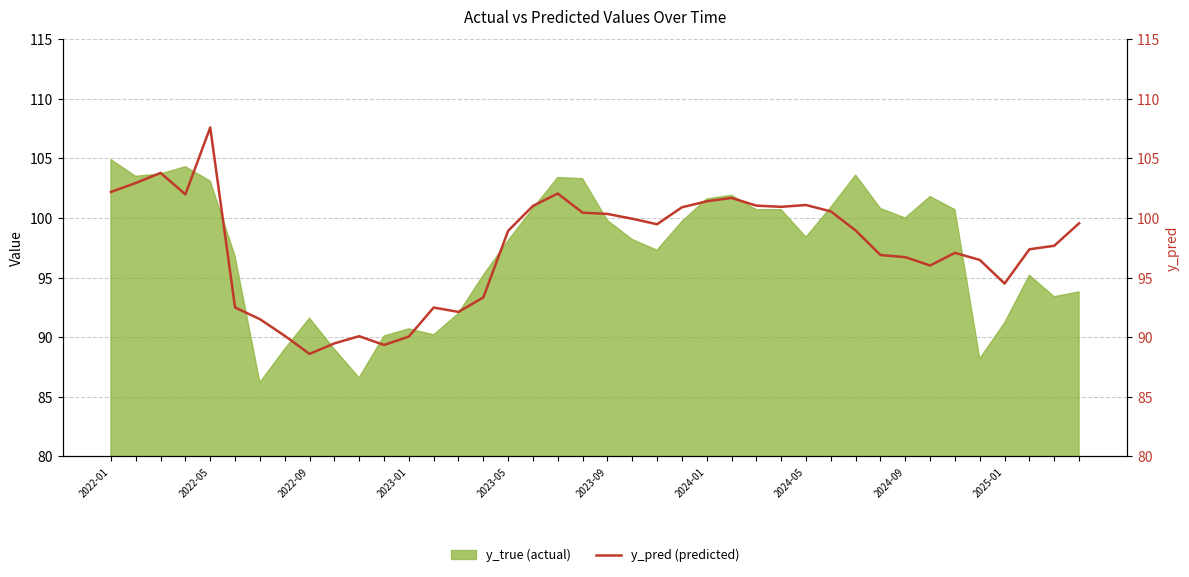

What is the sum of the values at 29 and 32?

197.3